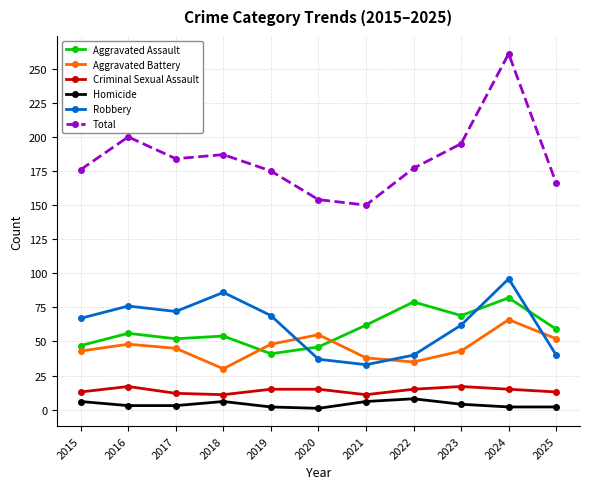

Is the value of Aggravated Assault at 2018 greater than the value of Total at 2017?

No